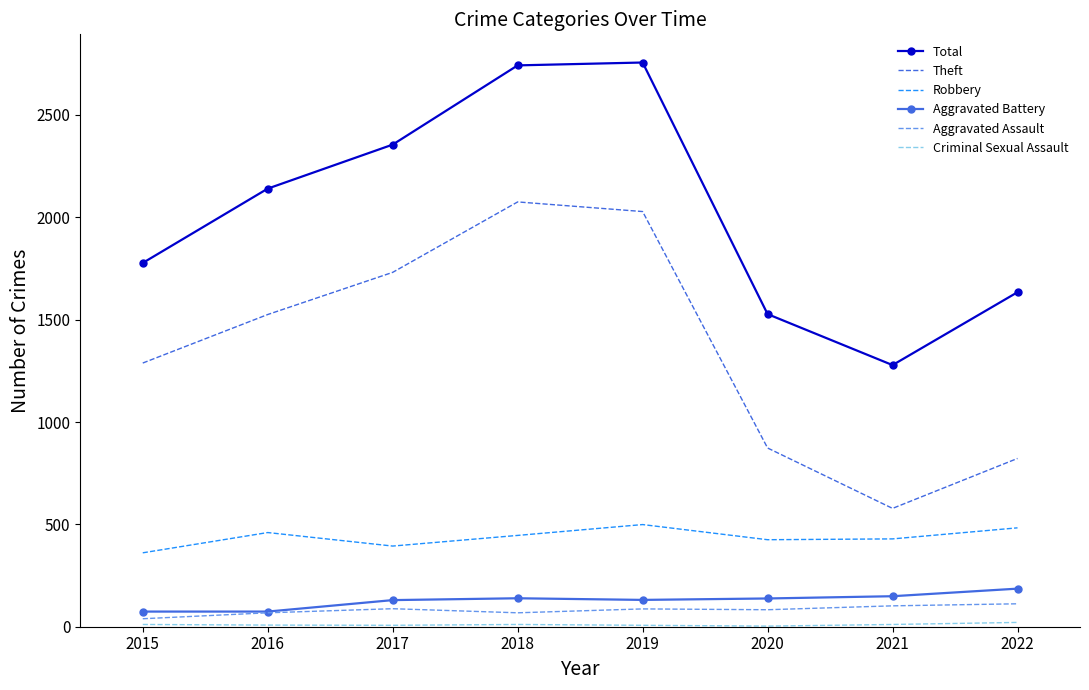

True or false: Total and Aggravated Assault intersect in this chart.

False